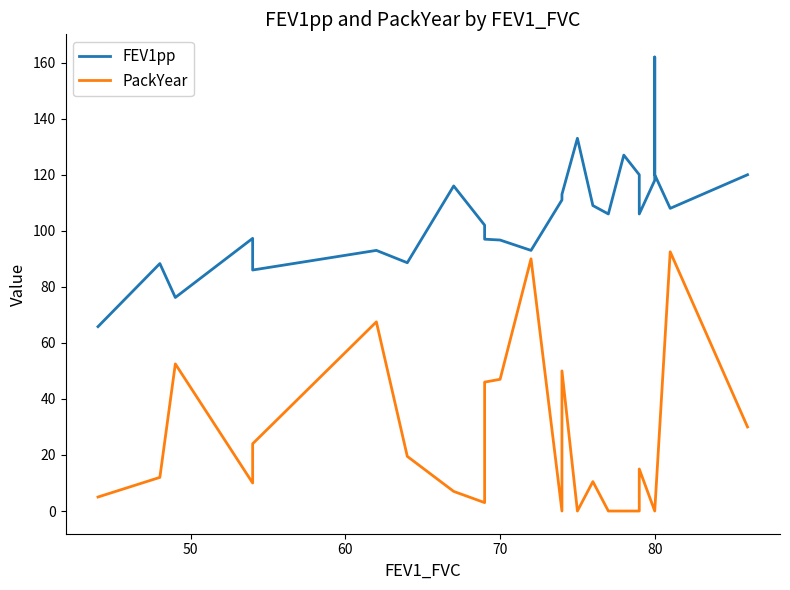

What is the sum of all FEV1pp values?

2652.9